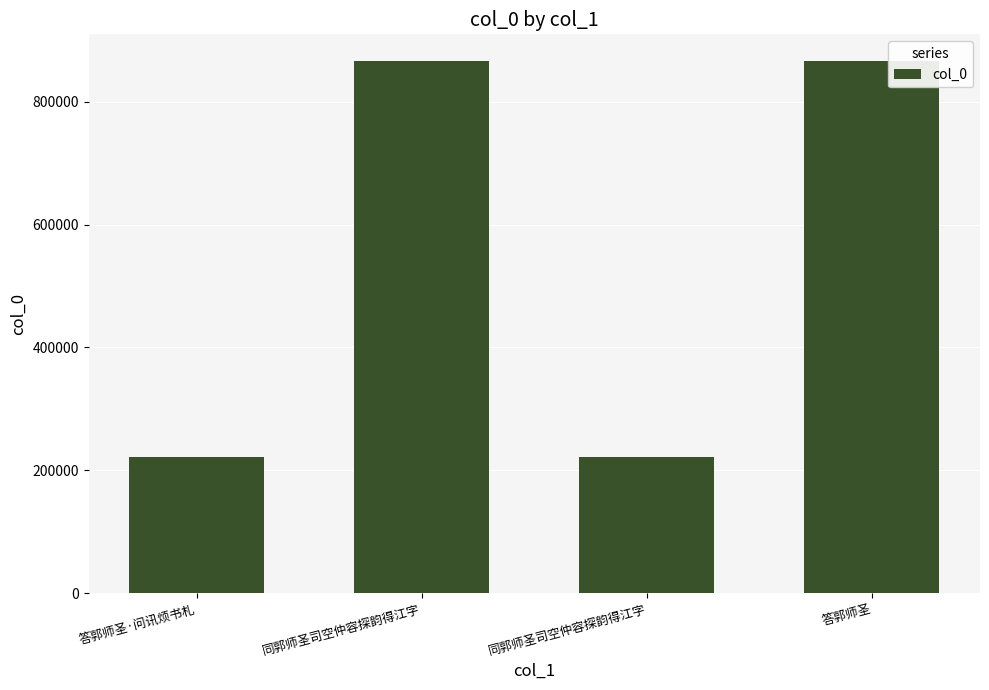

What is the change in value from 同郭师圣司空仲容探韵得江字 to 同郭师圣司空仲容探韵得江字?

-644748